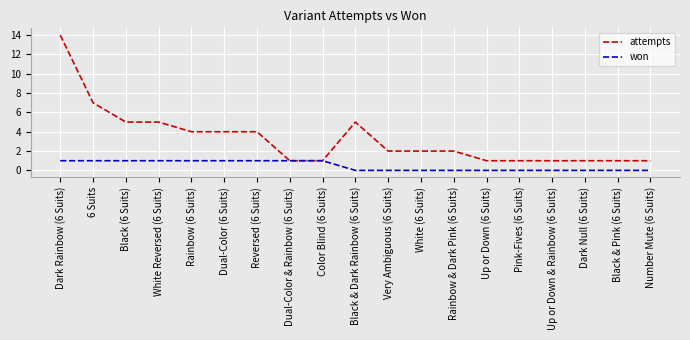

True or false: won has a value of 0 at Reversed (6 Suits).

False